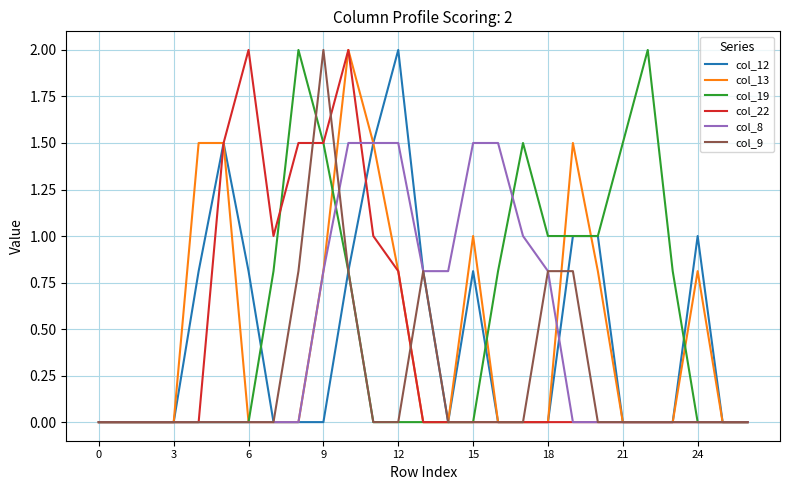

Which series has the largest total across all categories?

col_19